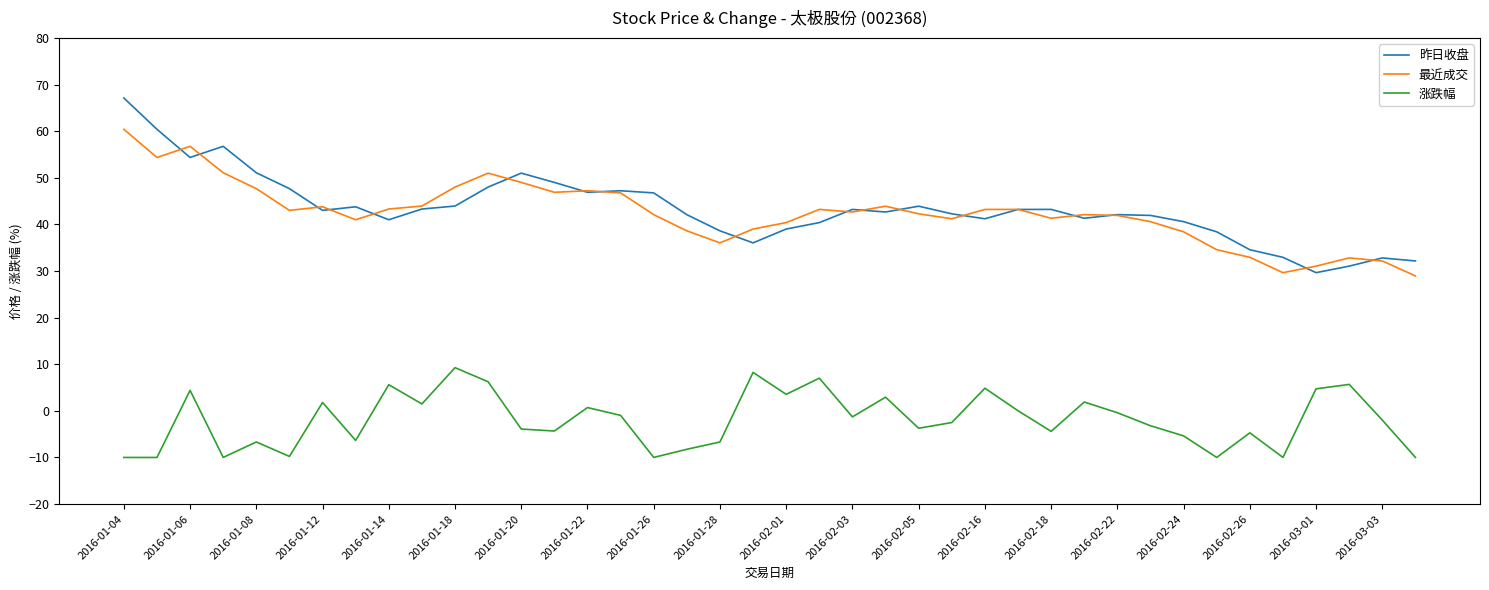

List the series in order of their peak value, lowest first.

涨跌幅, 最近成交, 昨日收盘